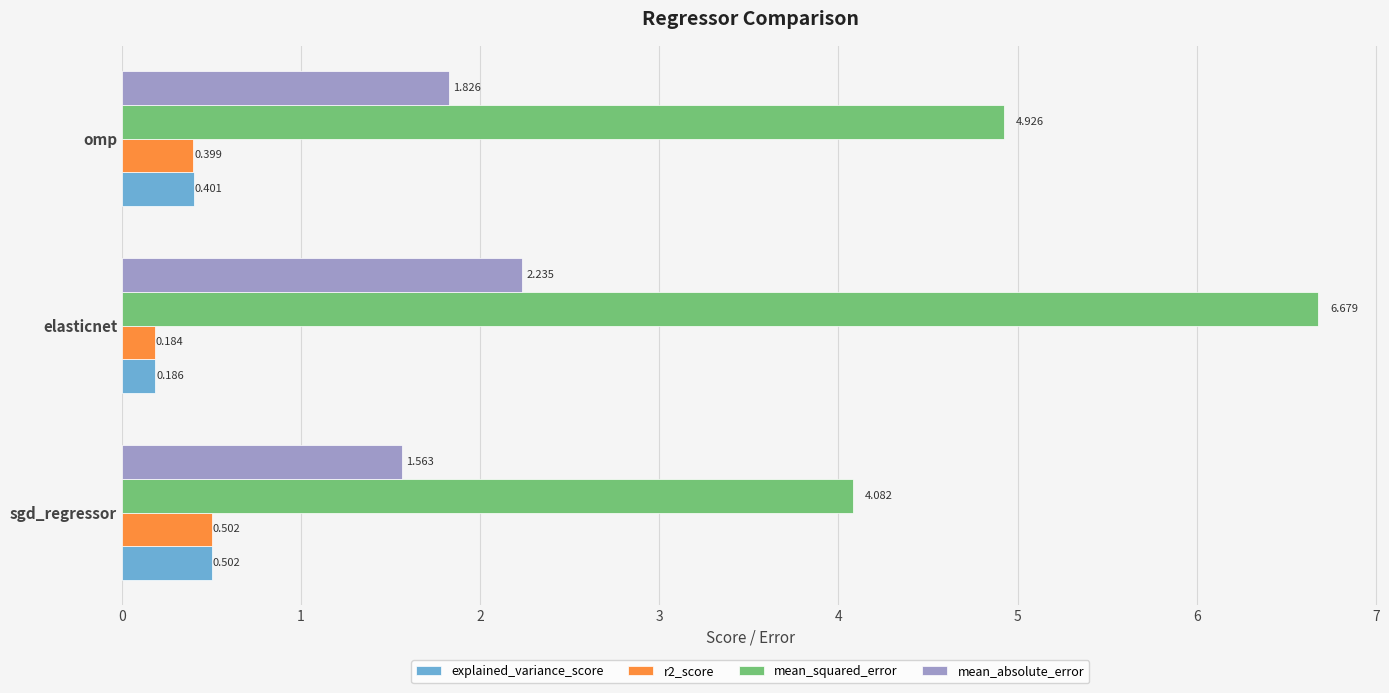

Is the value of mean_squared_error at omp greater than the value of explained_variance_score at sgd_regressor?

Yes